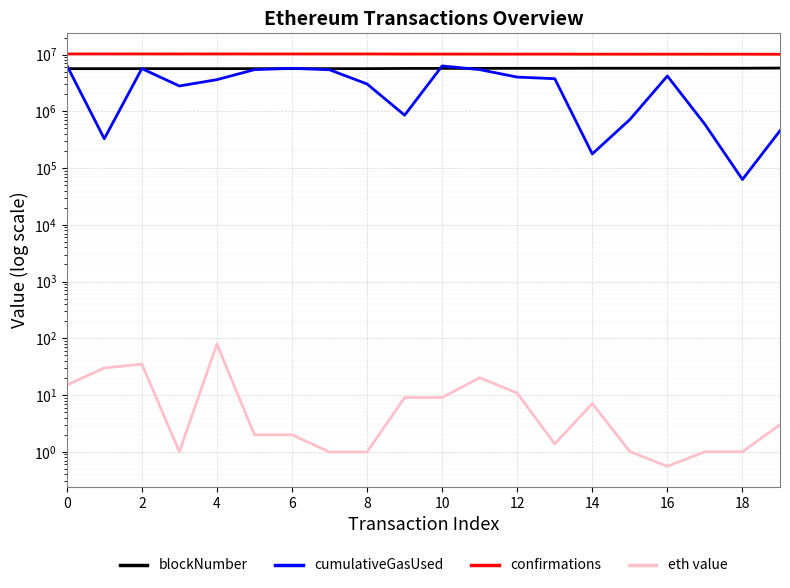

What are all the series names shown in the legend?

blockNumber, cumulativeGasUsed, confirmations, eth value